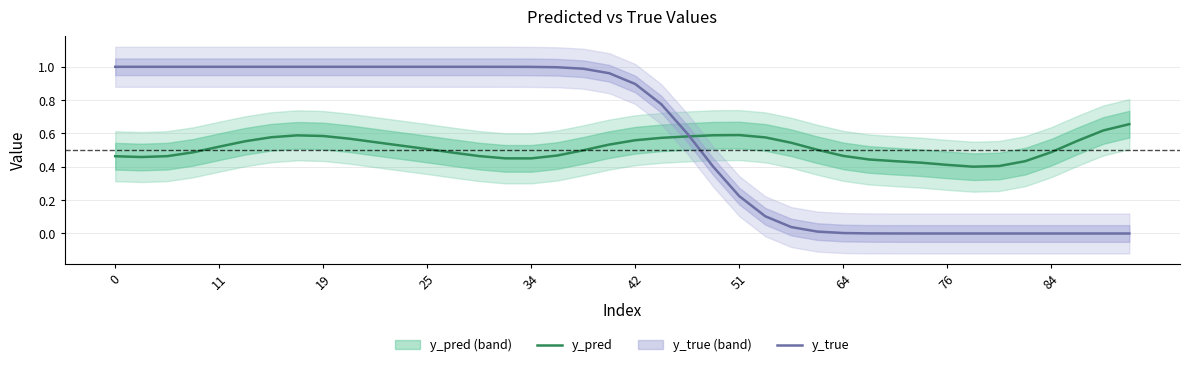

What is the highest value of the y_true series?

1.0